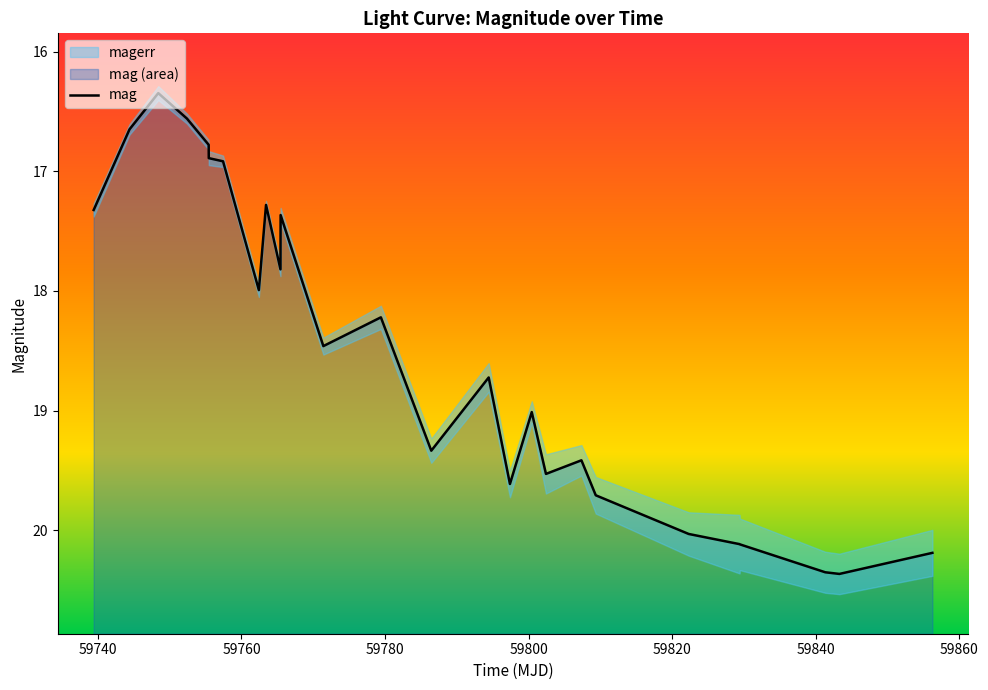

How many values are below 18?

11